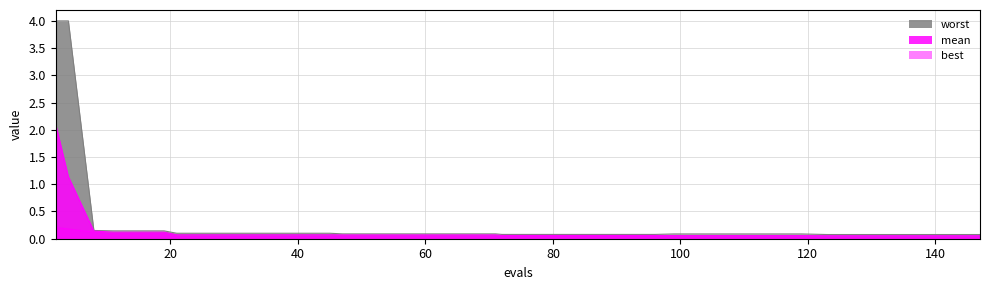

Which series has the largest total across all categories?

worst